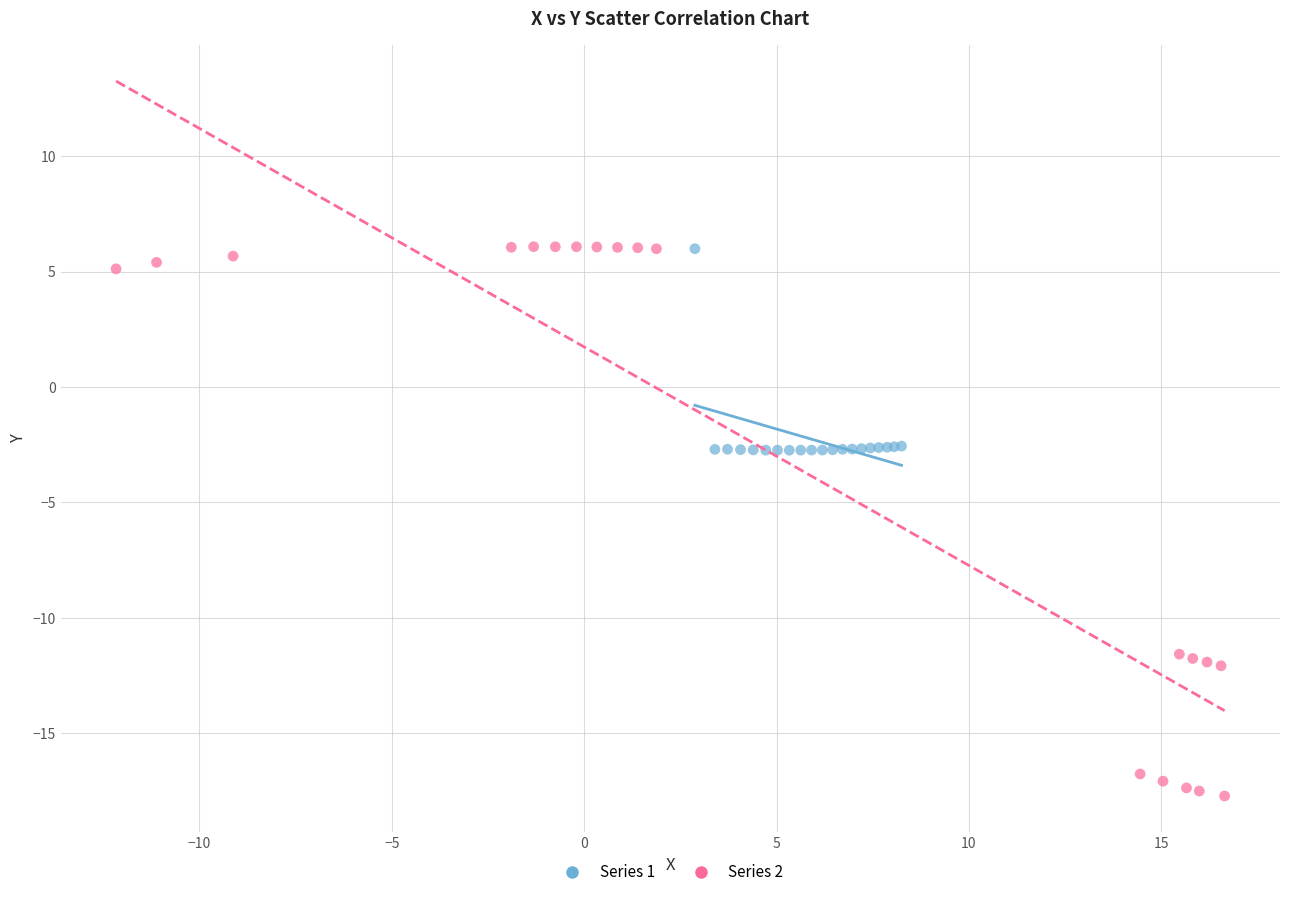

What are all the series names shown in the legend?

Series 1, Series 2